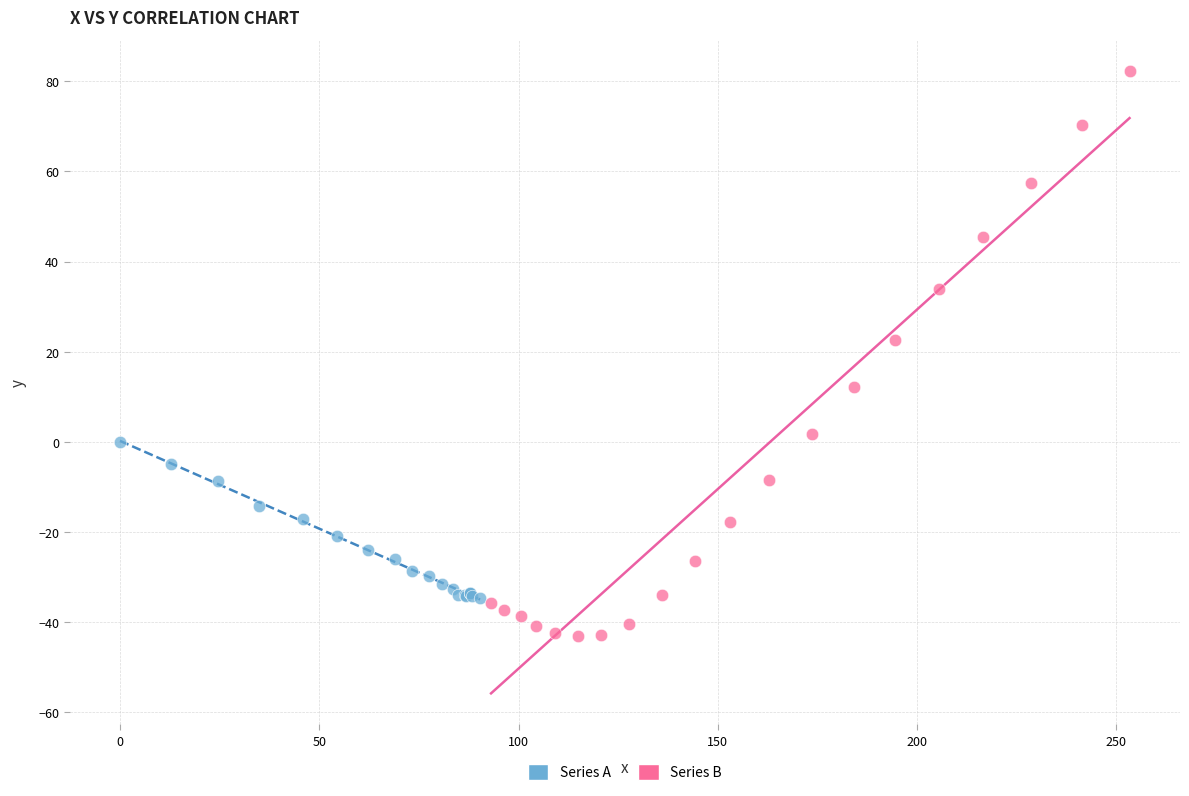

Which series contains the highest Y value?

Series B